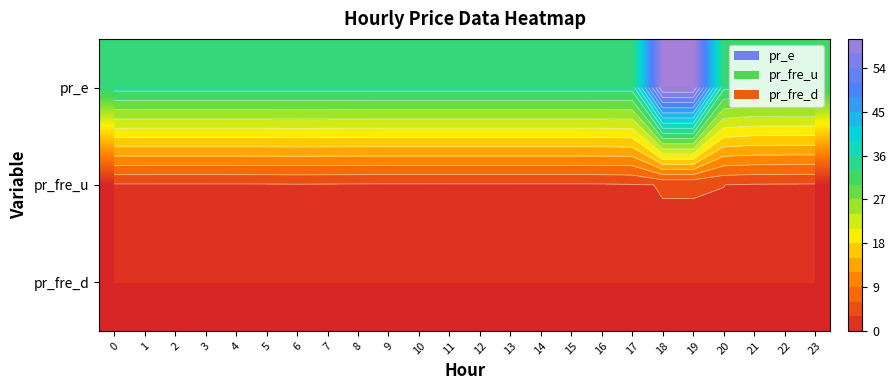

What is the smallest value displayed?

2.5